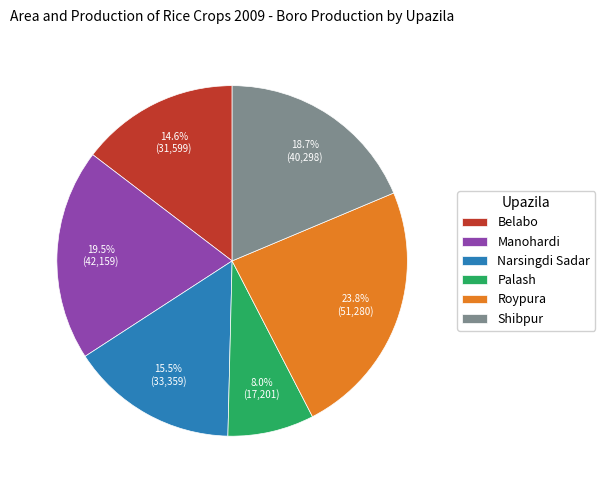

Approximately how many times larger is the value at Shibpur compared to Roypura?

0.8